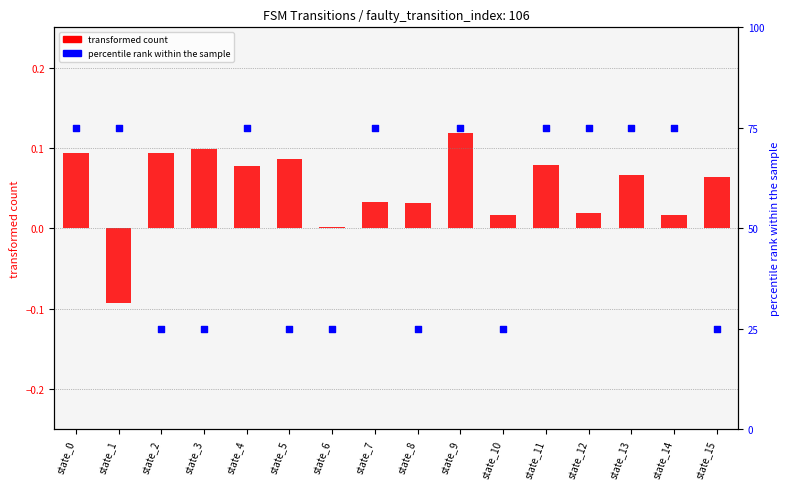

Which series reaches the minimum Y coordinate?

transformed count